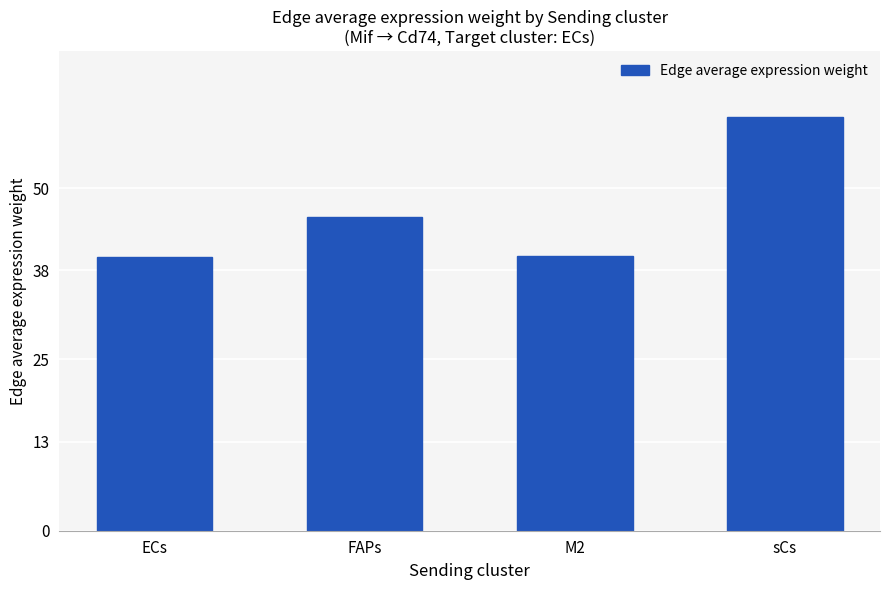

The value at FAPs is 45.8. True or false?

True